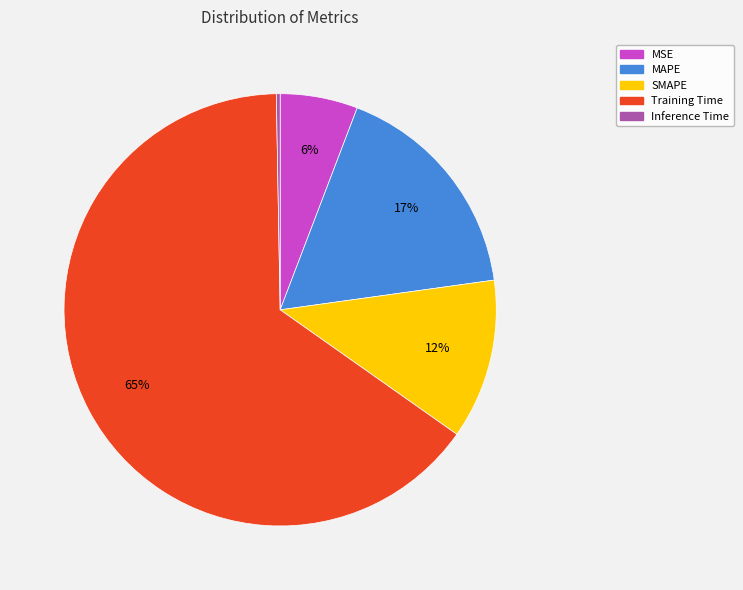

Rank the categories by value from lowest to highest.

Inference Time, MSE, SMAPE, MAPE, Training Time